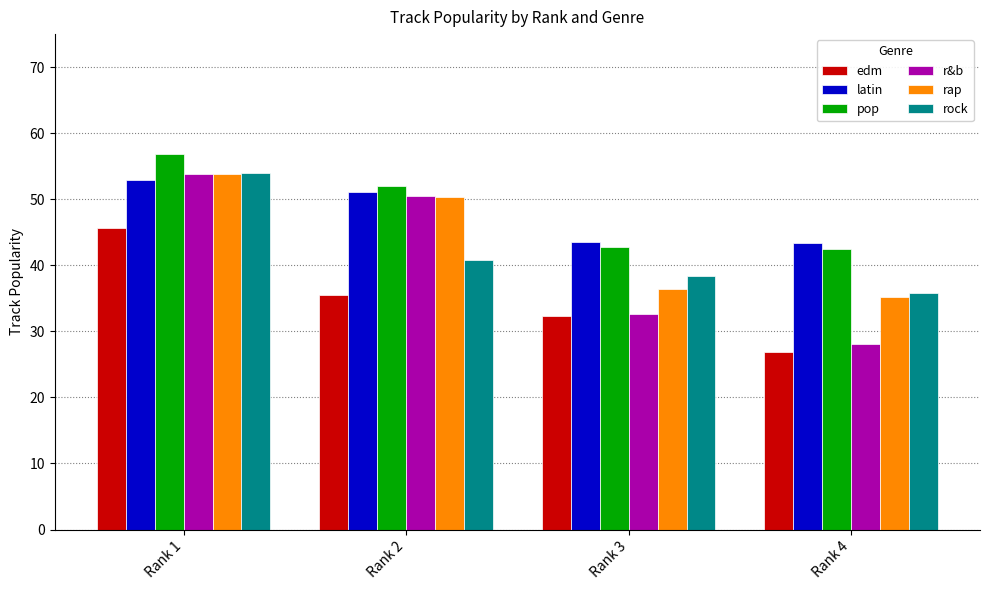

What is the spread (max minus min) of values at Rank 4?

16.5